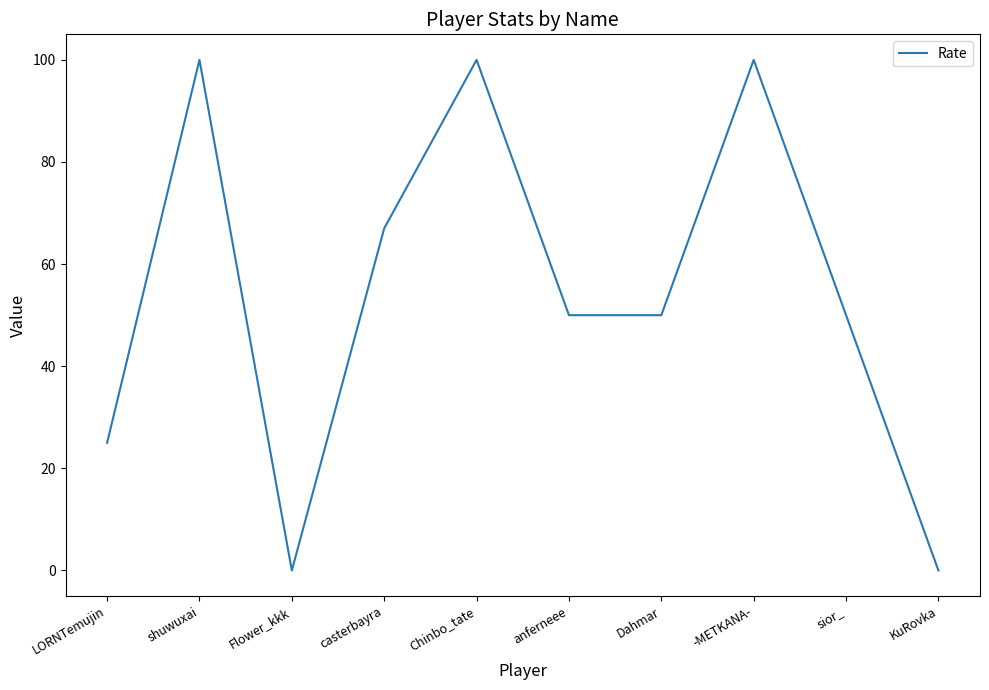

The chart shows a value of 0 at KuRovka. True or false?

True